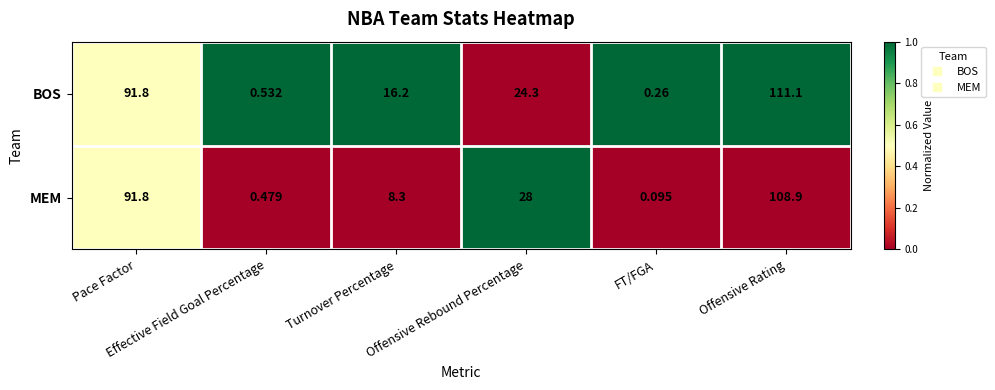

Which label corresponds to the smallest value in the chart?

FT/FGA